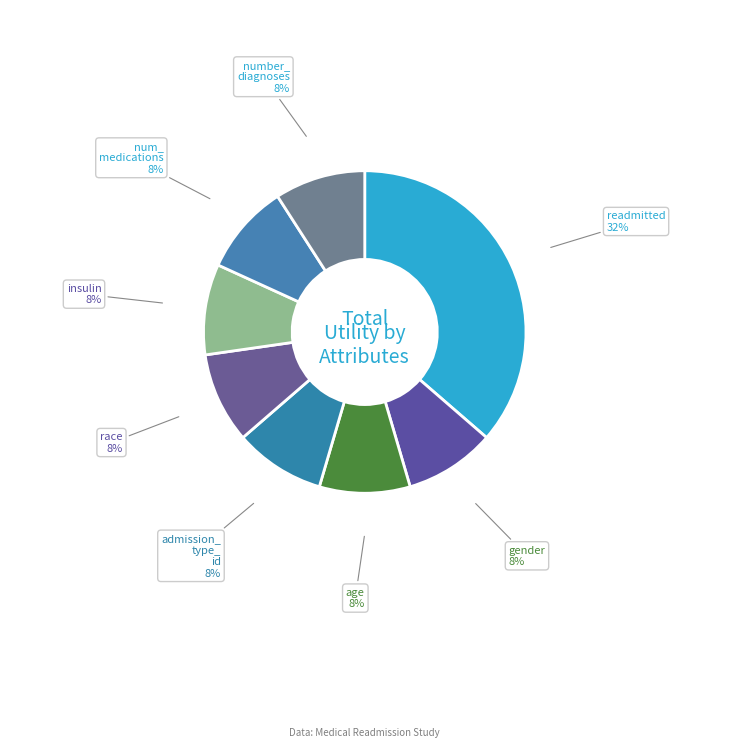

Combined, what portion of the pie is num_medications and age?

18.2%